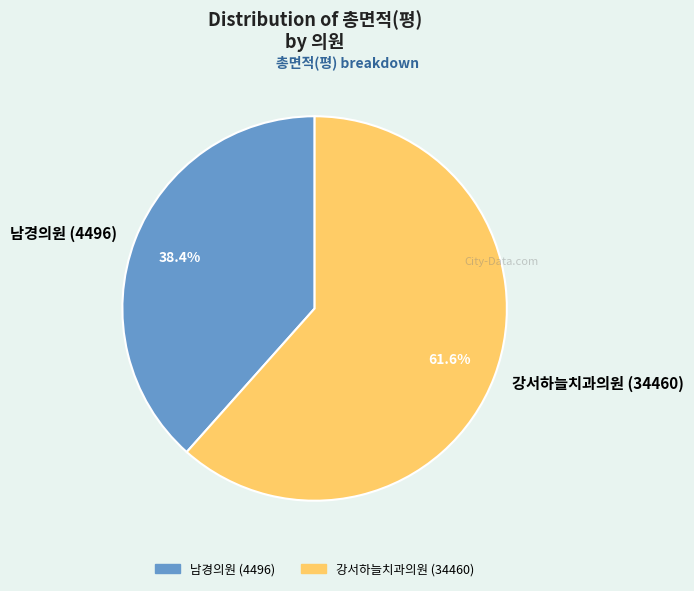

The 남경의원 (4496) slice represents 30% of the pie. True or false?

False